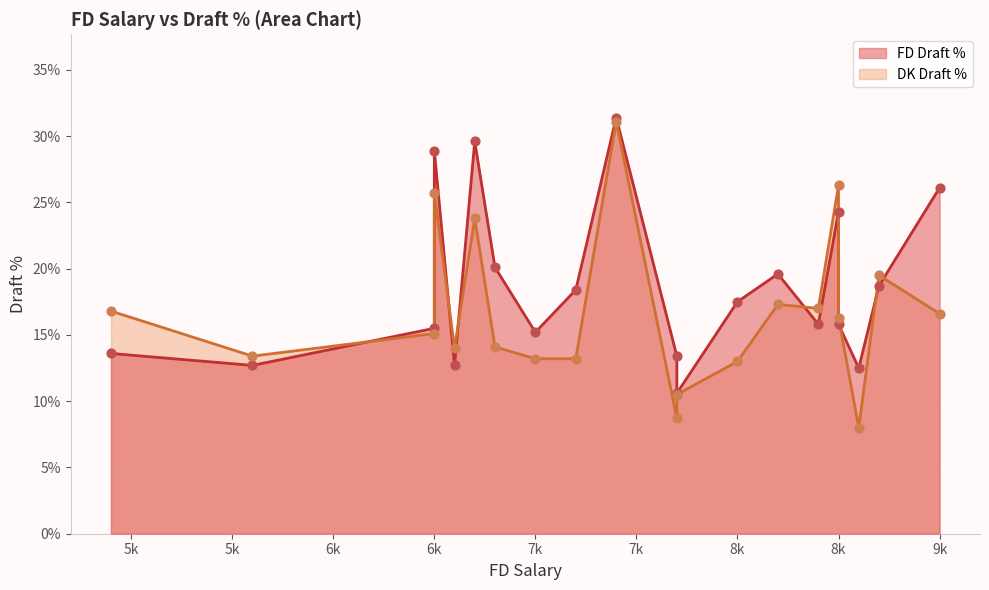

Is the value of FD Draft % at Tyler Lockett greater than the value of DK Draft % at Logan Thomas?

Yes